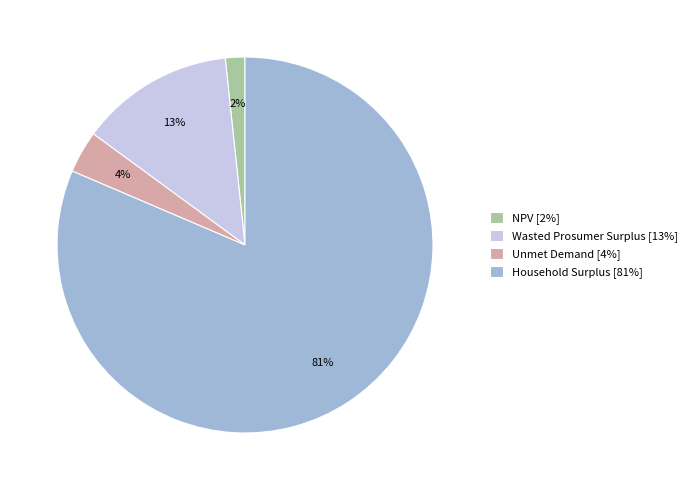

What percentage is the NPV slice, to the nearest percent?

2%